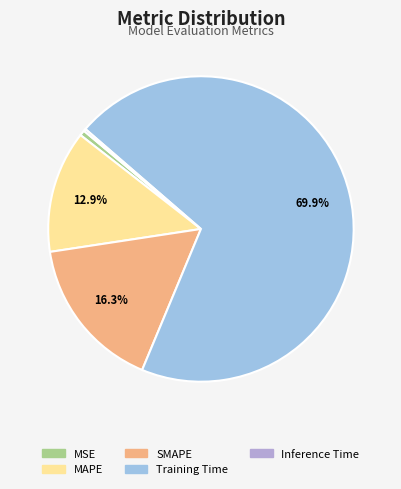

Is Inference Time the majority of the pie?

No